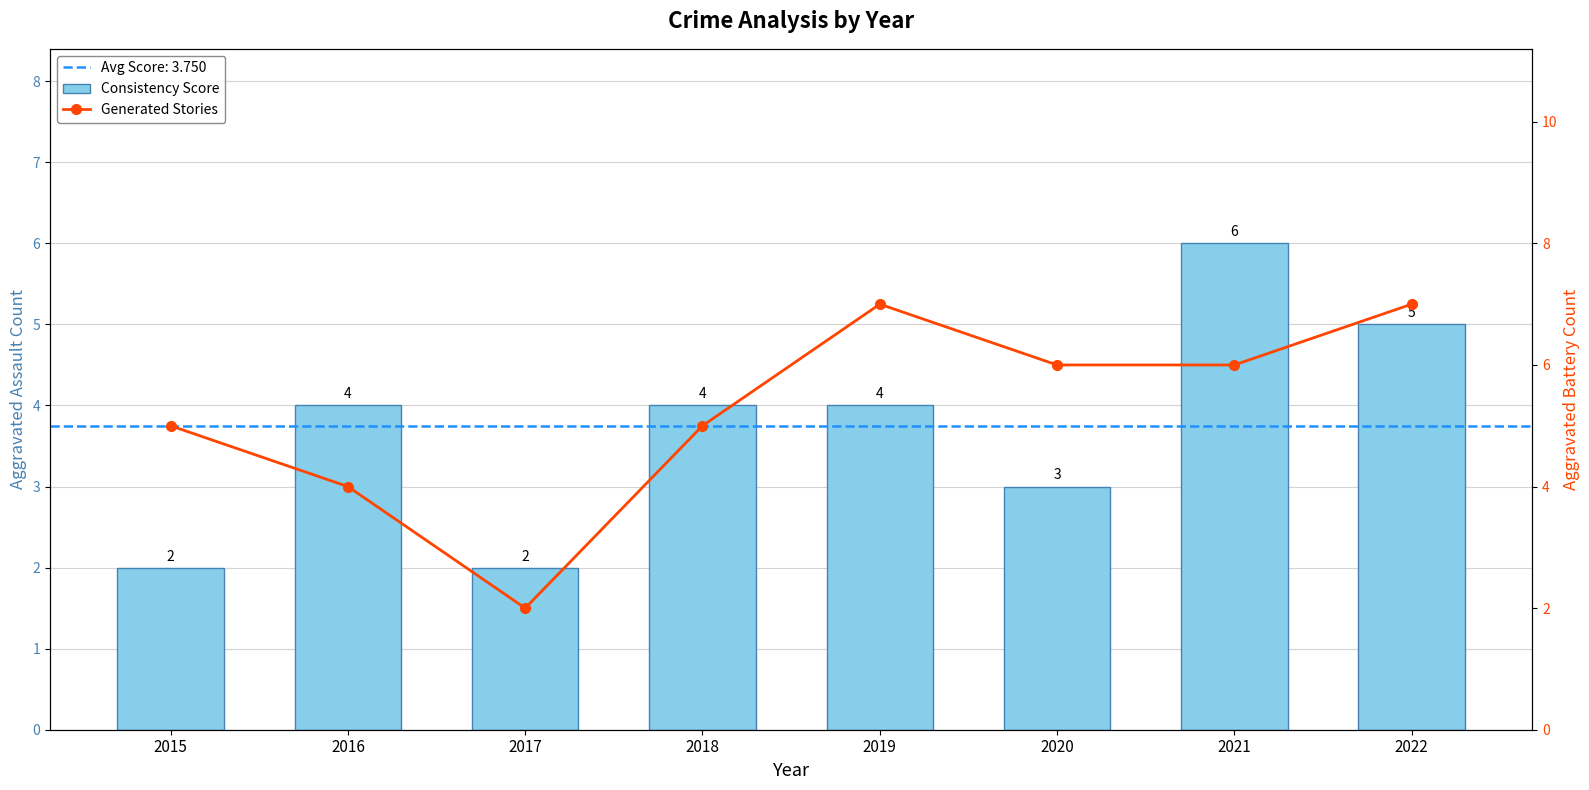

Which series has the widest spread of values?

Generated Stories